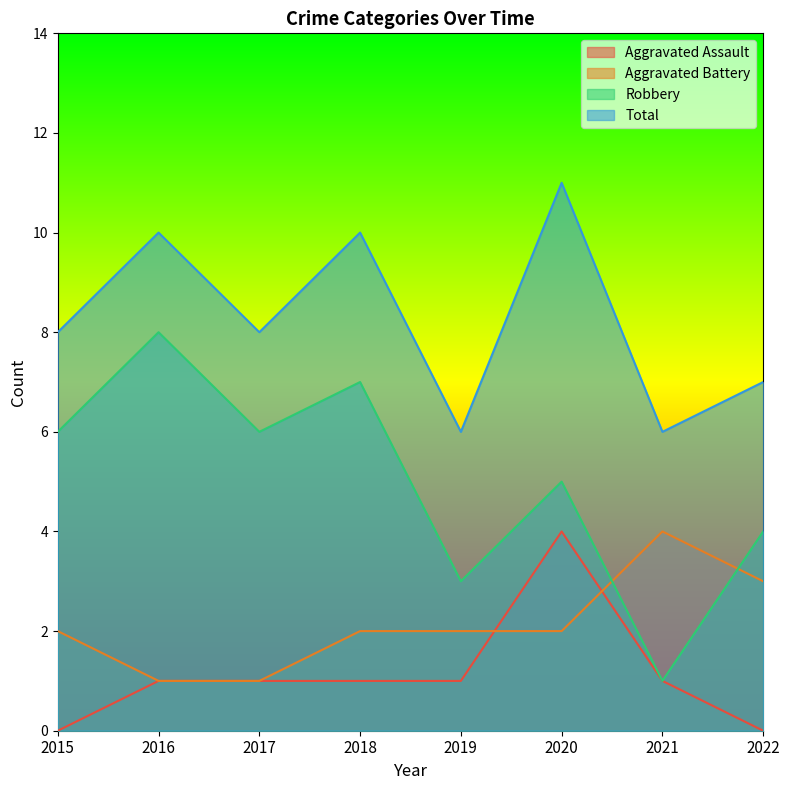

What is the total value across all series at 2018?

20